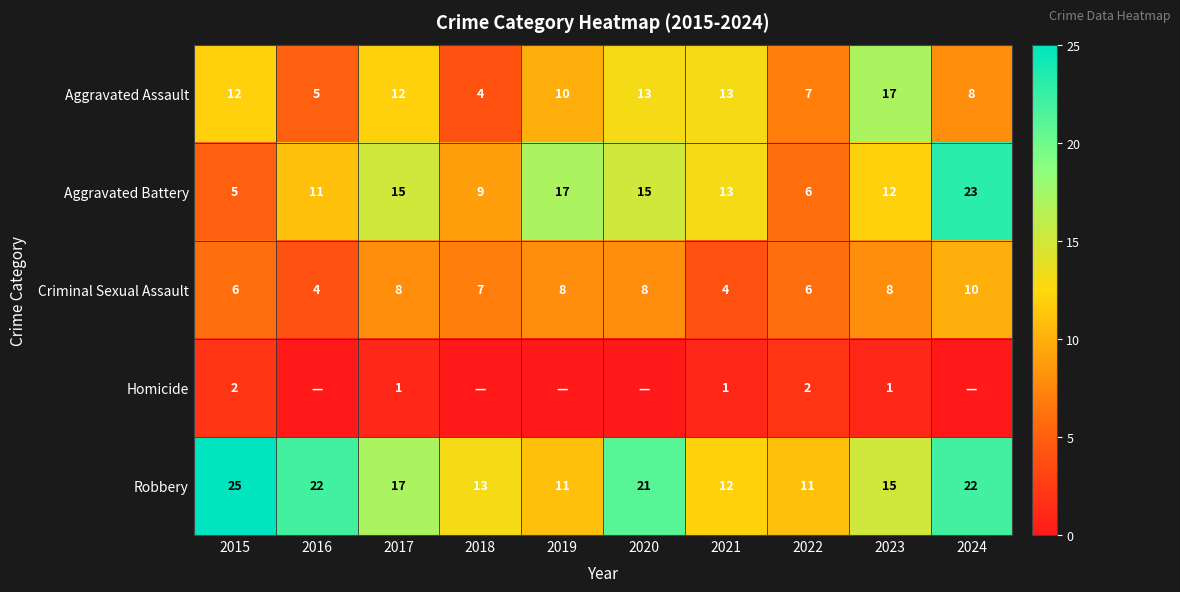

What is the highest value of the Aggravated Assault series?

17